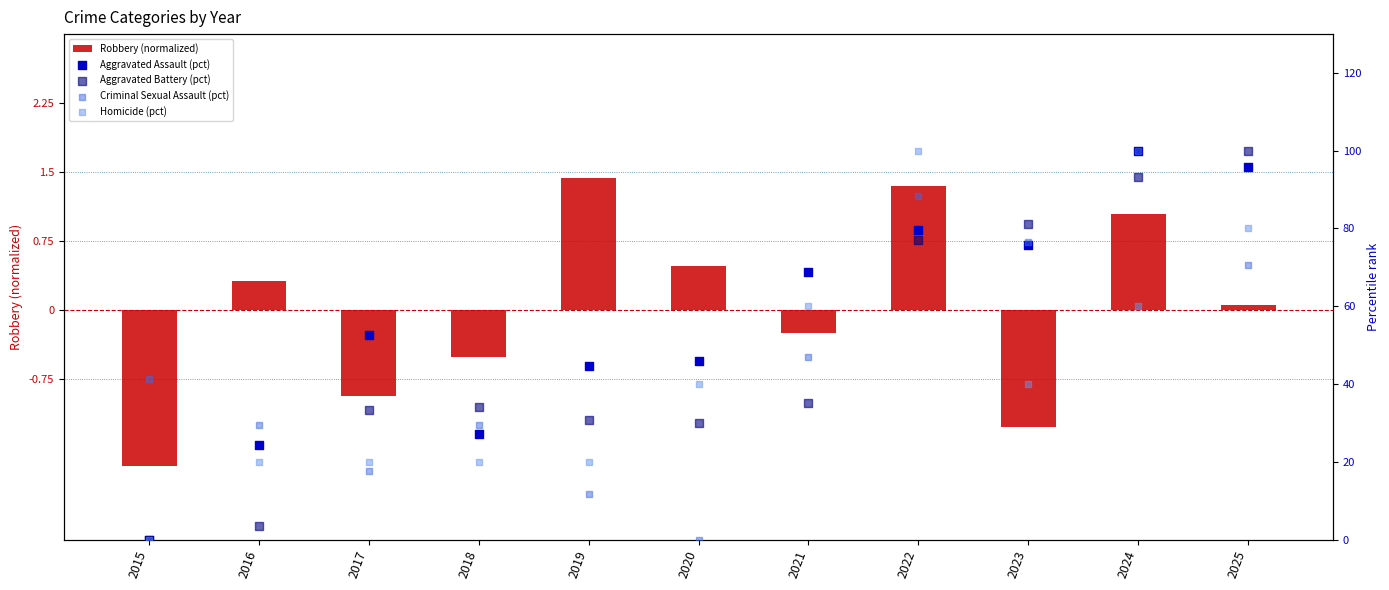

Which series has the largest total across all categories?

Aggravated Assault (pct)